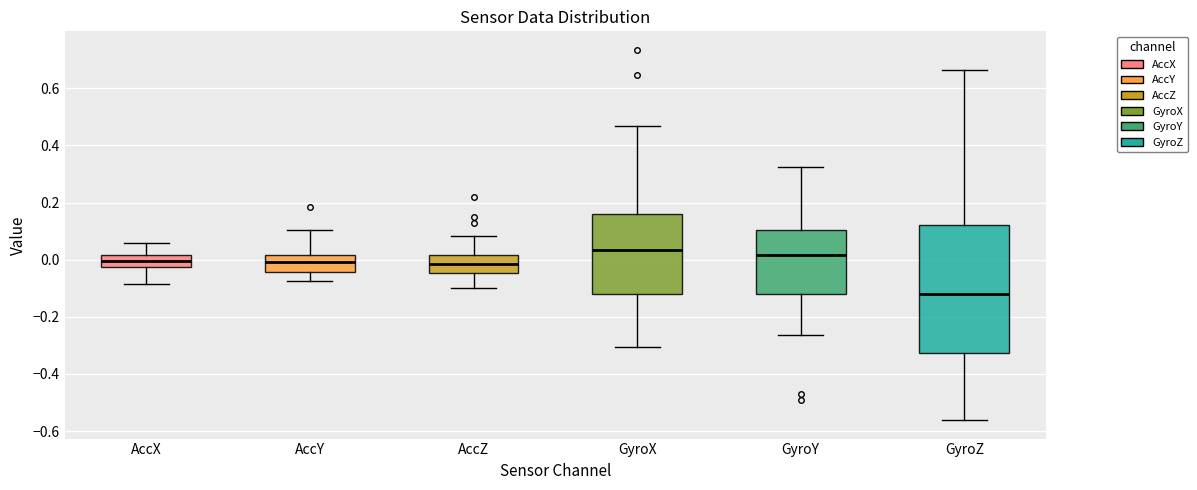

Reading left to right, read every box against the y-axis: the position of its median line, the range the box covers, and the ends of its whiskers. The values are not printed on the chart, so give them approximately, as read against the axis.

AccX: median 0.00, box -0.02 to 0.02, whiskers -0.08 to 0.06
AccY: median 0.00, box -0.04 to 0.02, whiskers -0.08 to 0.10
AccZ: median -0.02, box -0.04 to 0.02, whiskers -0.10 to 0.08
GyroX: median 0.04, box -0.12 to 0.16, whiskers -0.30 to 0.46
GyroY: median 0.02, box -0.12 to 0.10, whiskers -0.26 to 0.32
GyroZ: median -0.12, box -0.32 to 0.12, whiskers -0.56 to 0.66